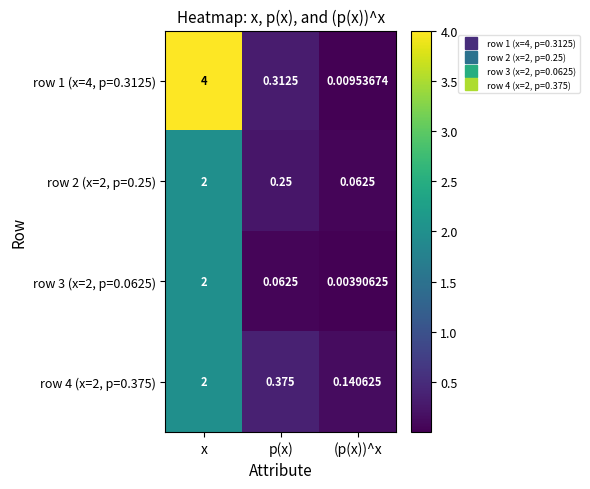

Where is row 3 (x=2, p=0.0625) nearest to the value 1?

p(x)